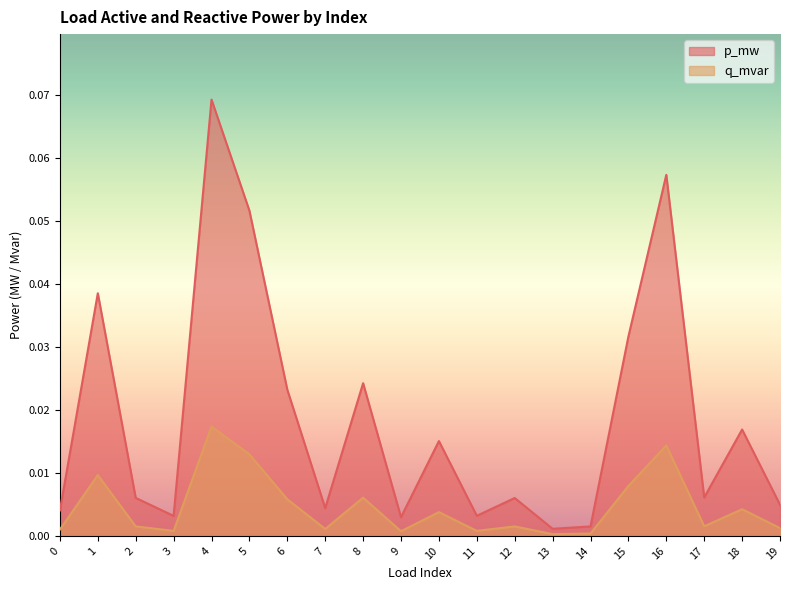

At which label does q_mvar reach its peak?

4